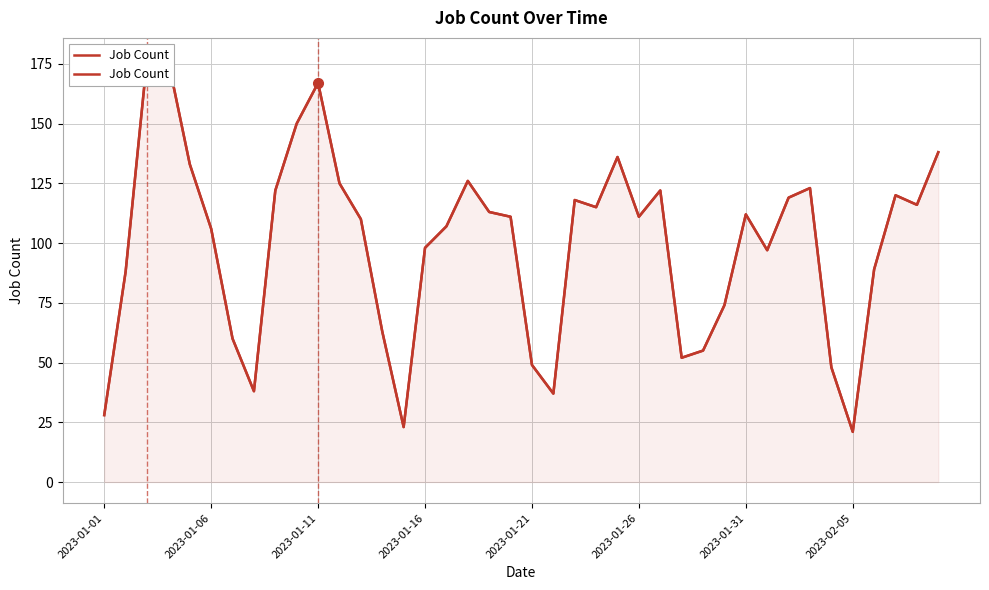

Reading left to right, transcribe all the data shown in this chart.

28	88	177	176	133	106	60	38	122	150	167	125	110	63	23	98	107	126	113	111	49	37	118	115	136	111	122	52	55	74	112	97	119	123	48	21	89	120	116	138